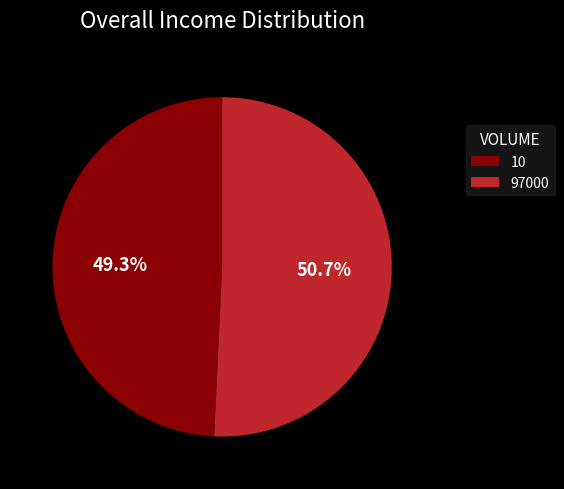

What portion of the pie excludes 10?

50.7%